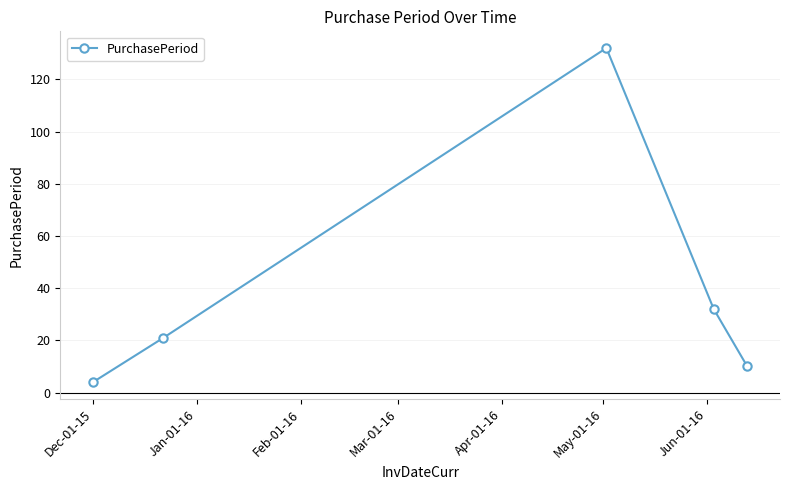

How many interior local peaks (higher than both neighbors) does the data have?

1